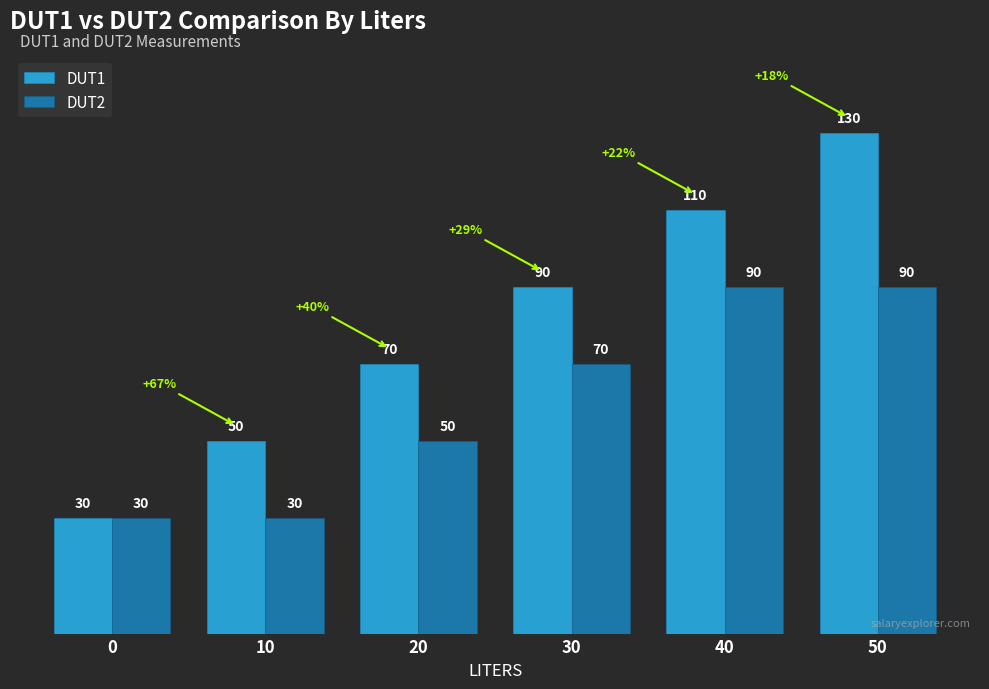

What is the spread (max minus min) of values at 30?

20